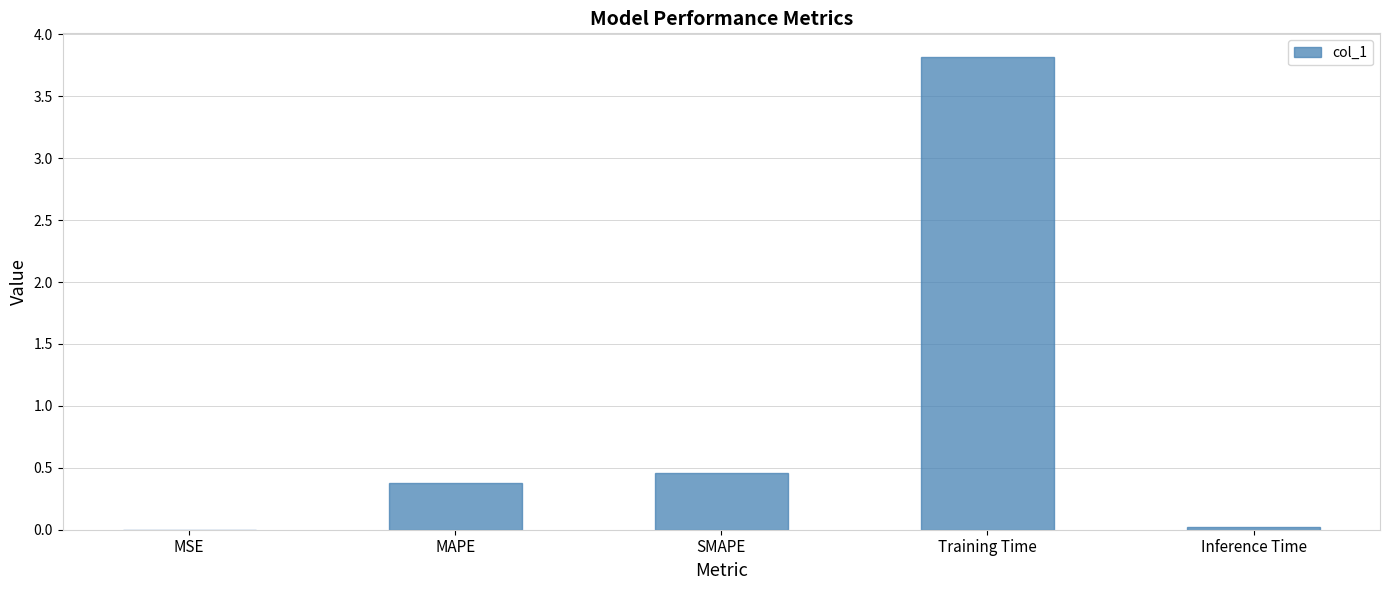

Where is the data nearest to the value 1?

SMAPE